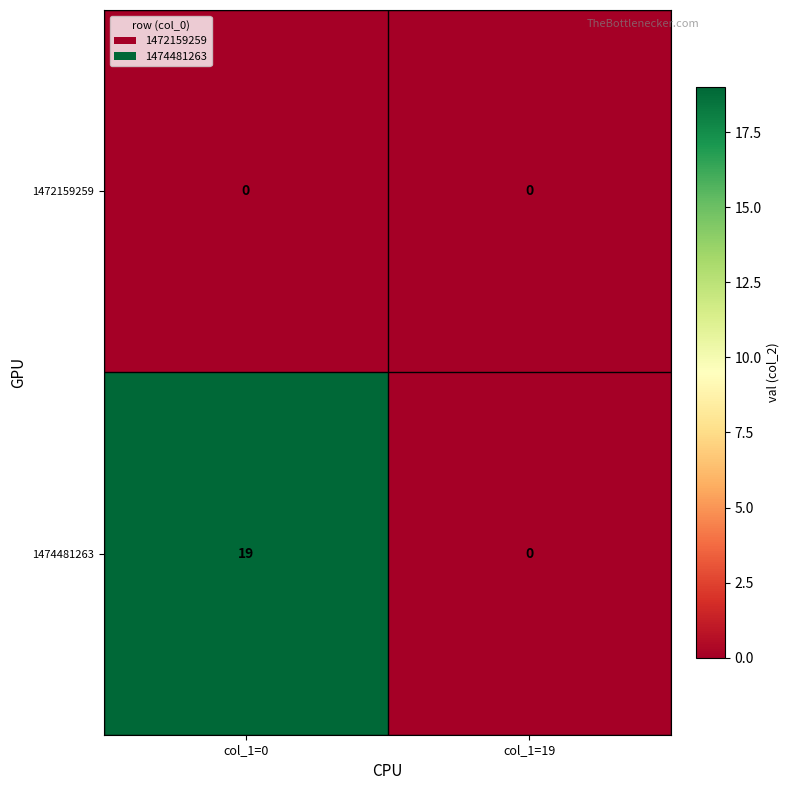

What is the total value across all series at col_1=0?

19